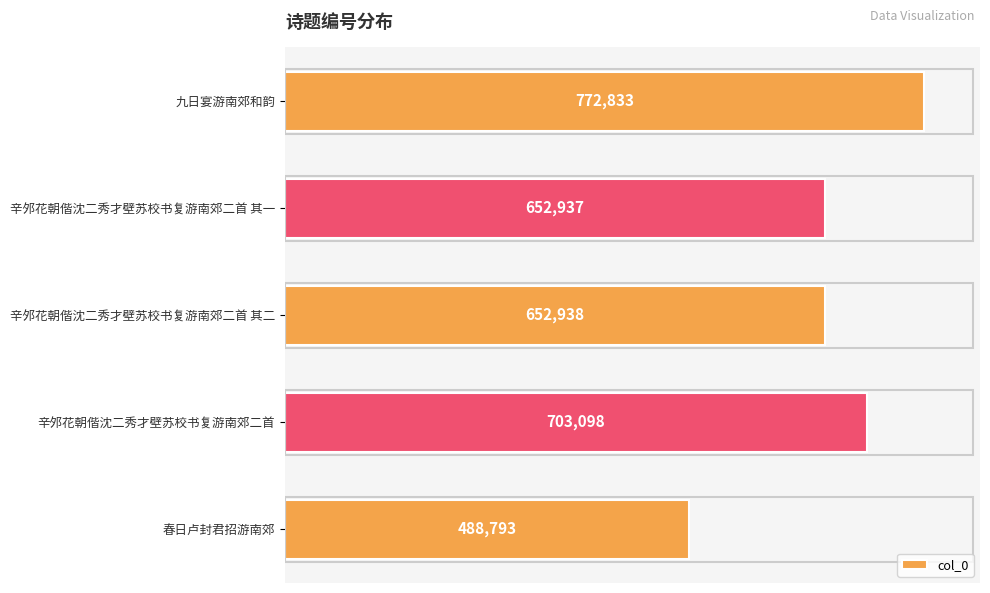

List the labels in order of value, smallest first.

春日卢封君招游南郊, 辛邜花朝偕沈二秀才壁苏校书复游南郊二首 其一, 辛邜花朝偕沈二秀才壁苏校书复游南郊二首 其二, 辛邜花朝偕沈二秀才壁苏校书复游南郊二首, 九日宴游南郊和韵